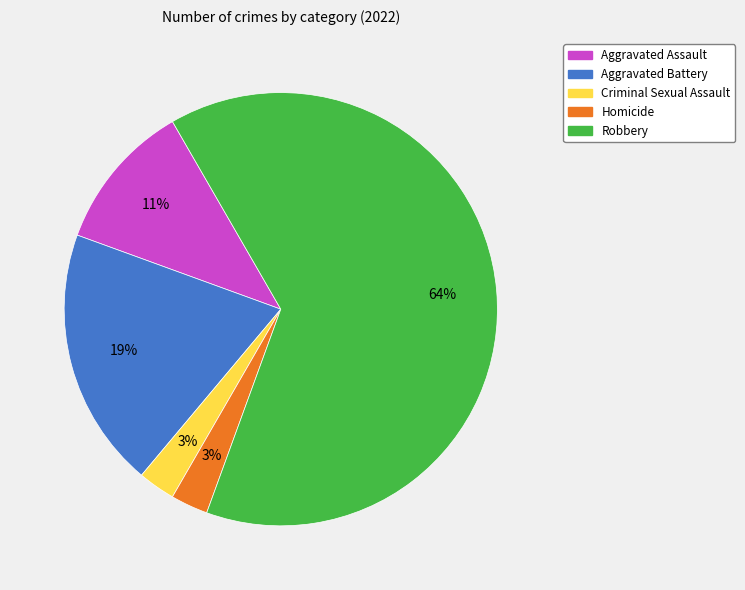

Which slice represents more than half of the pie?

Robbery